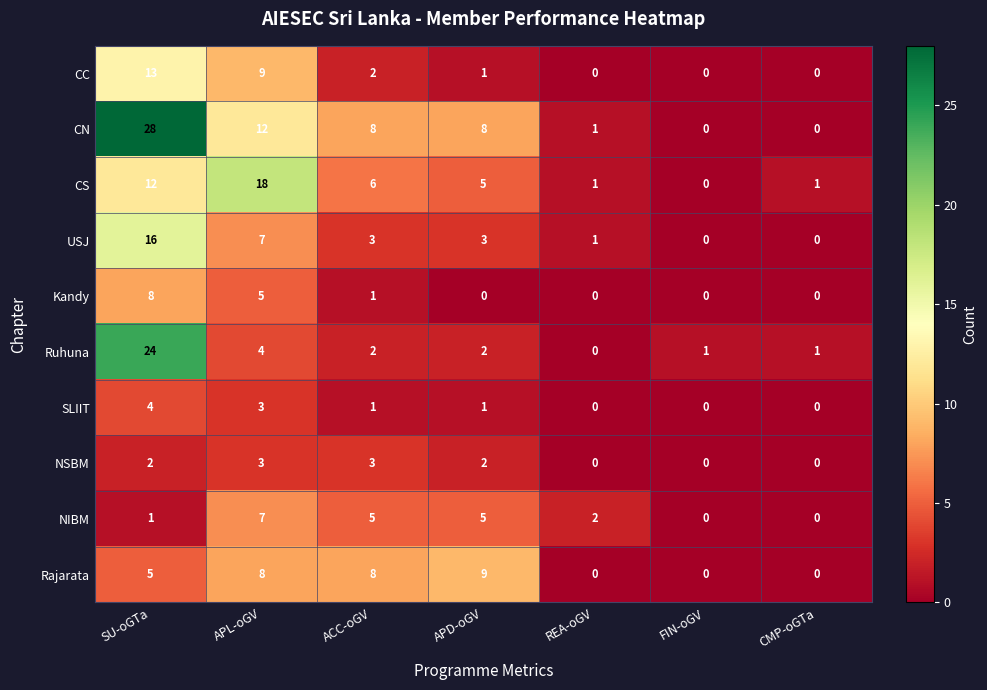

Count the number of categories in the chart.

7